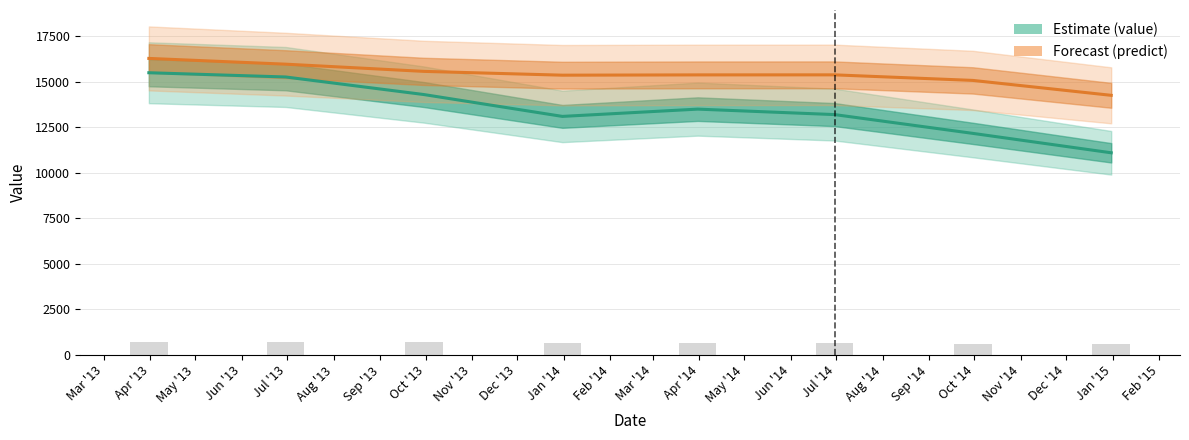

The value of value at 2013-09-30 is 20846.3. True or false?

False